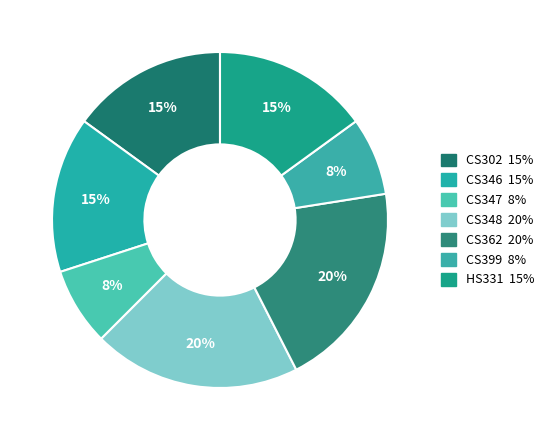

Is CS348 the majority of the pie?

No